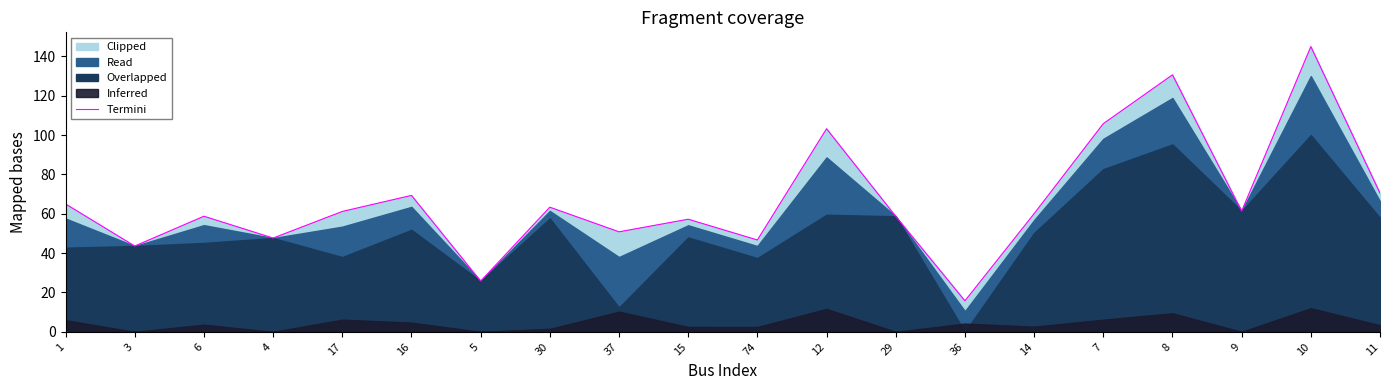

How many interior local peaks (higher than both neighbors) does the data have?

7